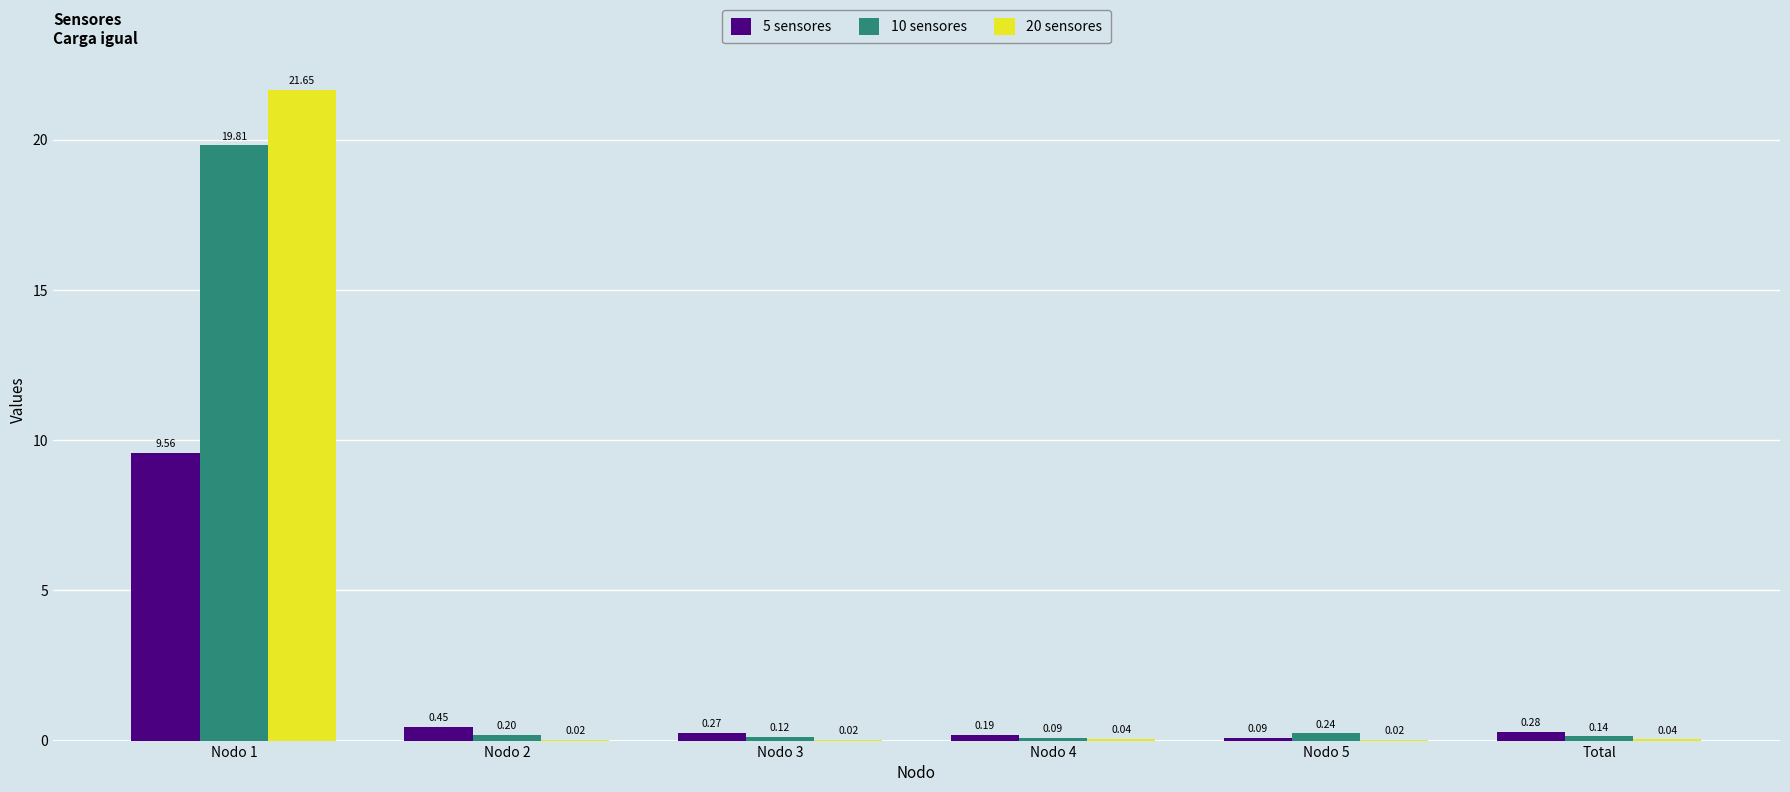

What is the maximum value for 20 sensores?

21.7